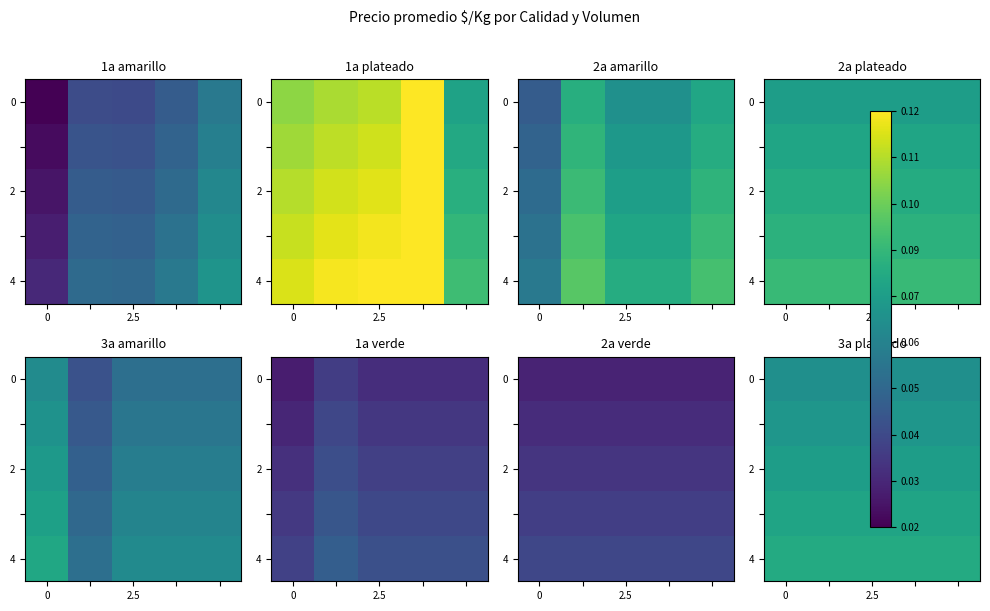

Between 2.5 and 0, which is larger?

2.5